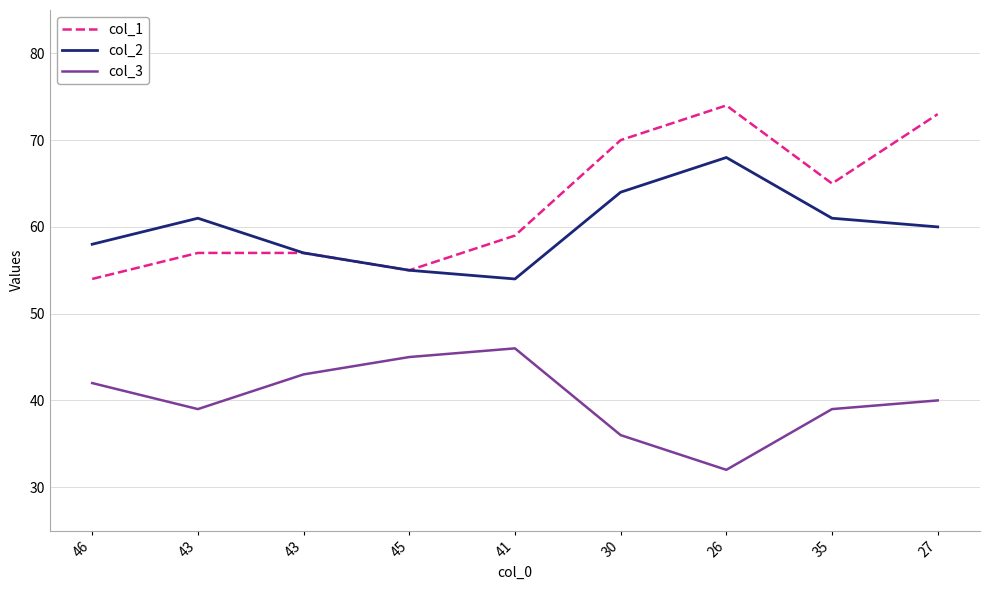

What are all the series names shown in the legend?

col_1, col_2, col_3